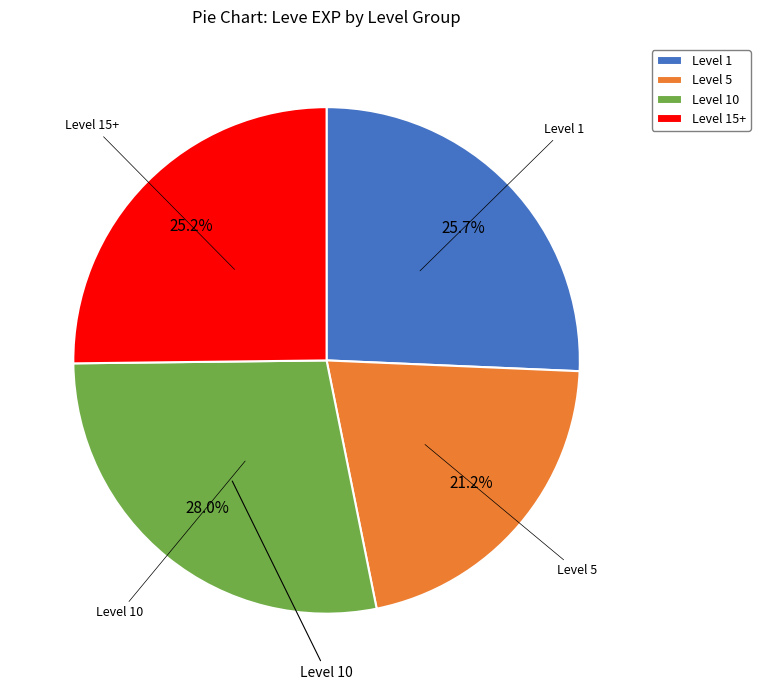

Which has a higher value, Level 5 or Level 15+?

Level 15+